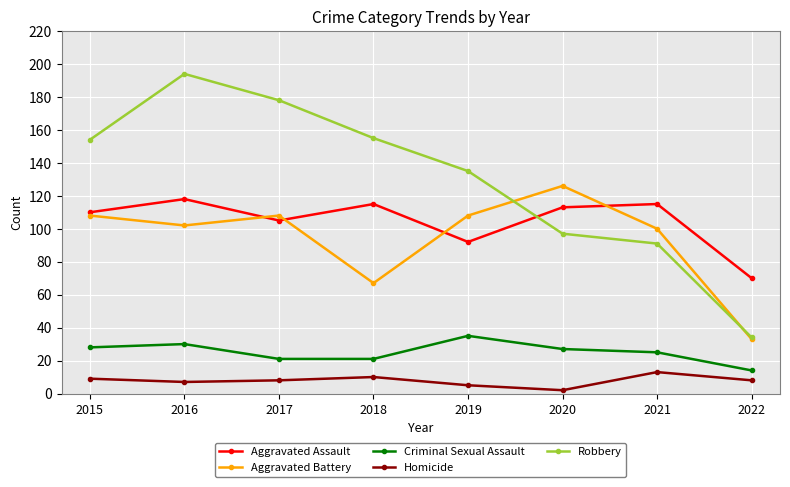

What is the value of the Robbery point at the 2nd from the left?

194